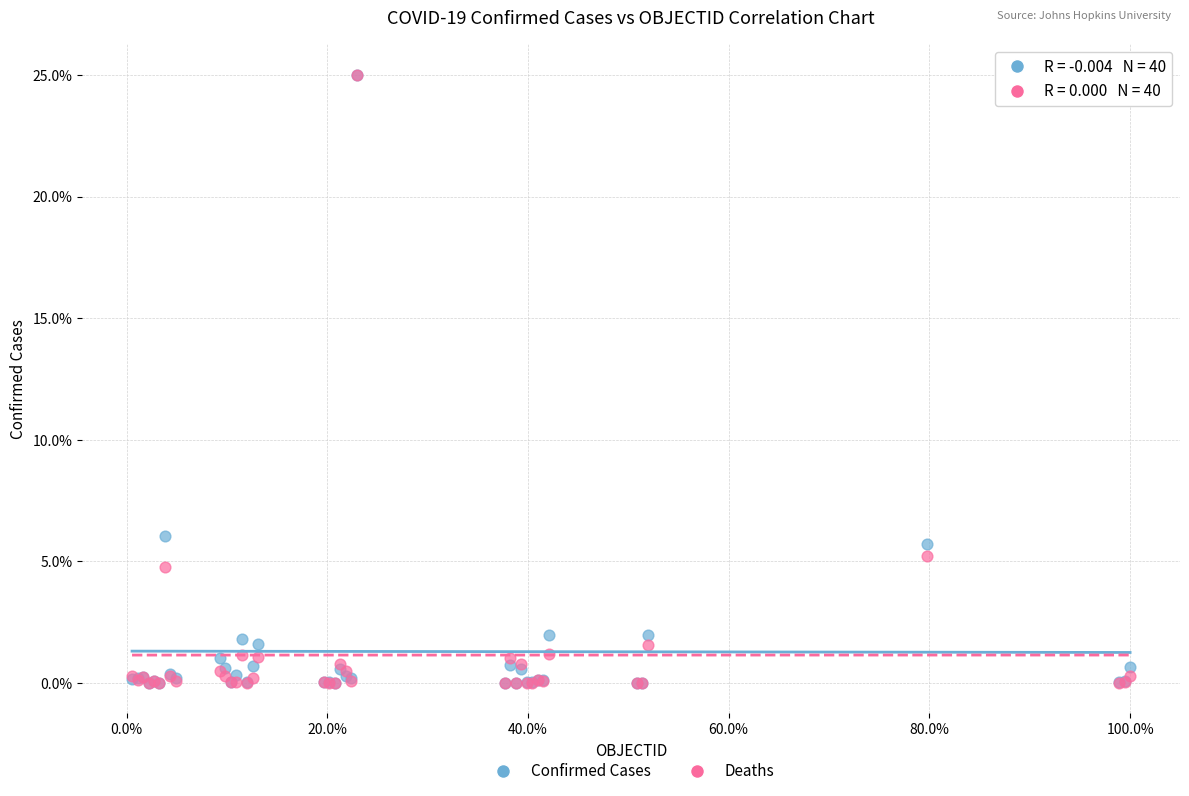

Across all series, what Y value is closest to 12?

6.1